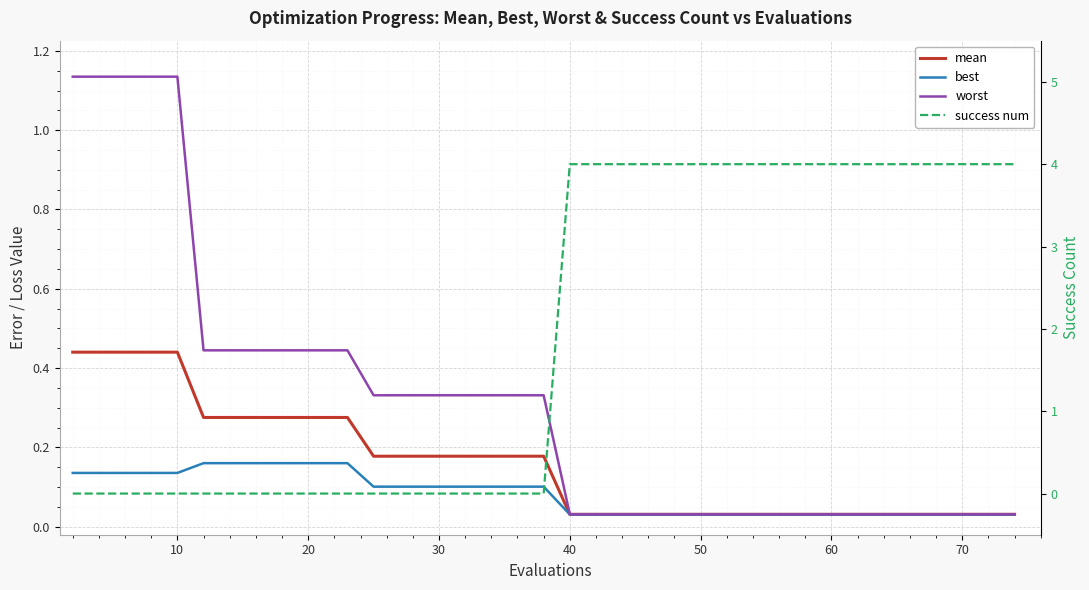

Reading left to right, list all the values displayed in this chart.

mean: 0.4	0.4	0.4	0.4	0.4	0.3	0.3	0.3	0.3	0.3	0.3	0.3	0.2	0.2	0.2	0.2	0.2	0.2	0.2	0.2	0.0	0.0	0.0	0.0	0.0	0.0	0.0	0.0	0.0	0.0	0.0	0.0	0.0	0.0	0.0	0.0	0.0	0.0	0.0	0.0
best: 0.1	0.1	0.1	0.1	0.1	0.2	0.2	0.2	0.2	0.2	0.2	0.2	0.1	0.1	0.1	0.1	0.1	0.1	0.1	0.1	0.0	0.0	0.0	0.0	0.0	0.0	0.0	0.0	0.0	0.0	0.0	0.0	0.0	0.0	0.0	0.0	0.0	0.0	0.0	0.0
worst: 1.1	1.1	1.1	1.1	1.1	0.4	0.4	0.4	0.4	0.4	0.4	0.4	0.3	0.3	0.3	0.3	0.3	0.3	0.3	0.3	0.0	0.0	0.0	0.0	0.0	0.0	0.0	0.0	0.0	0.0	0.0	0.0	0.0	0.0	0.0	0.0	0.0	0.0	0.0	0.0
success num: 0.0	0.0	0.0	0.0	0.0	0.0	0.0	0.0	0.0	0.0	0.0	0.0	0.0	0.0	0.0	0.0	0.0	0.0	0.0	0.0	4.0	4.0	4.0	4.0	4.0	4.0	4.0	4.0	4.0	4.0	4.0	4.0	4.0	4.0	4.0	4.0	4.0	4.0	4.0	4.0